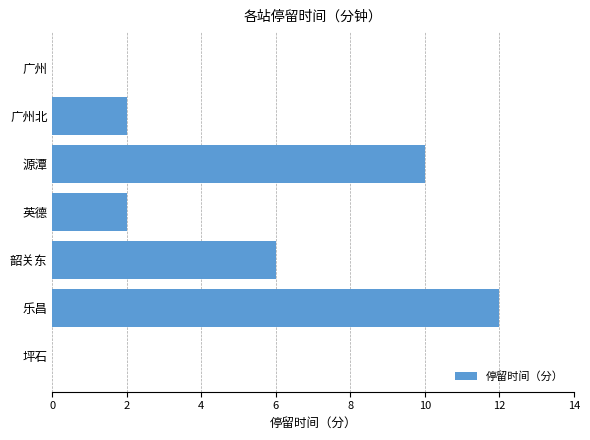

The value at 英德 is 3. True or false?

False